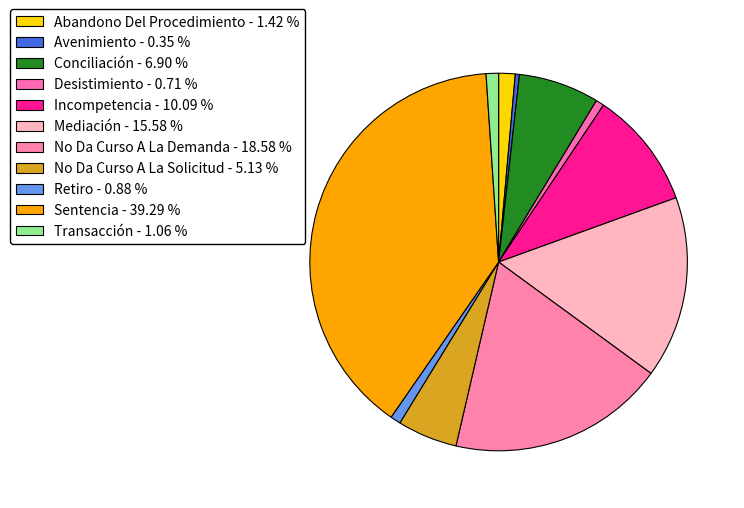

How many segments does this pie chart have?

11